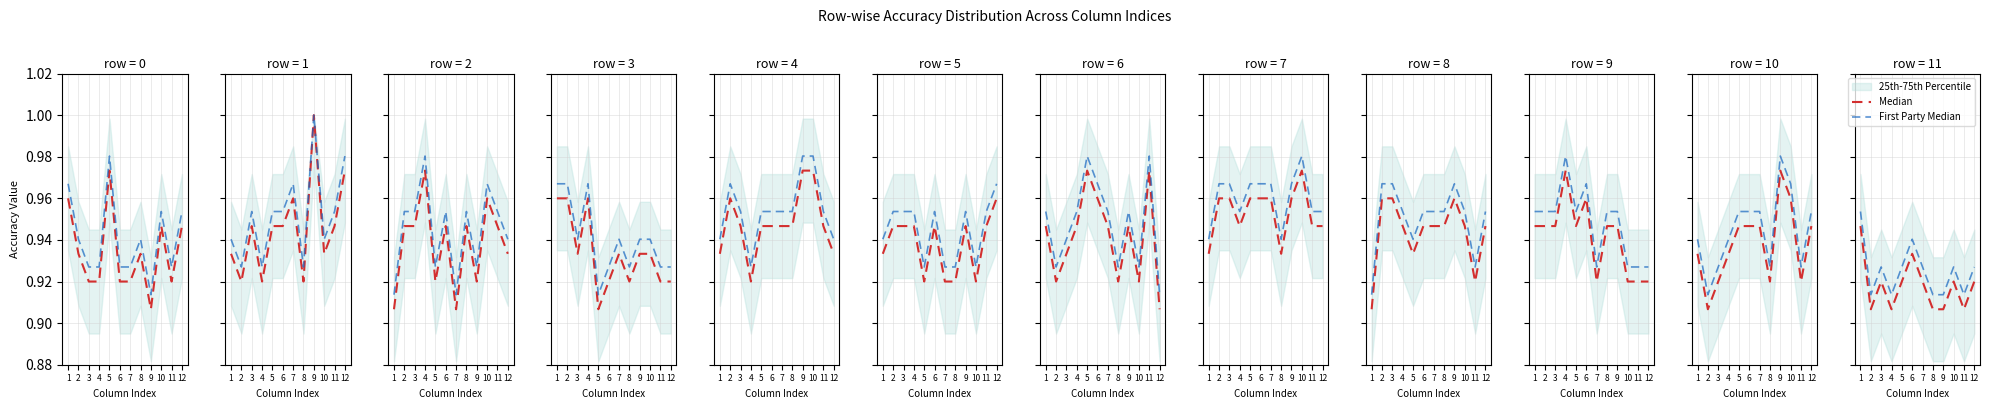

What is the sum of the First Party Median values at 12 and 8?

1.8